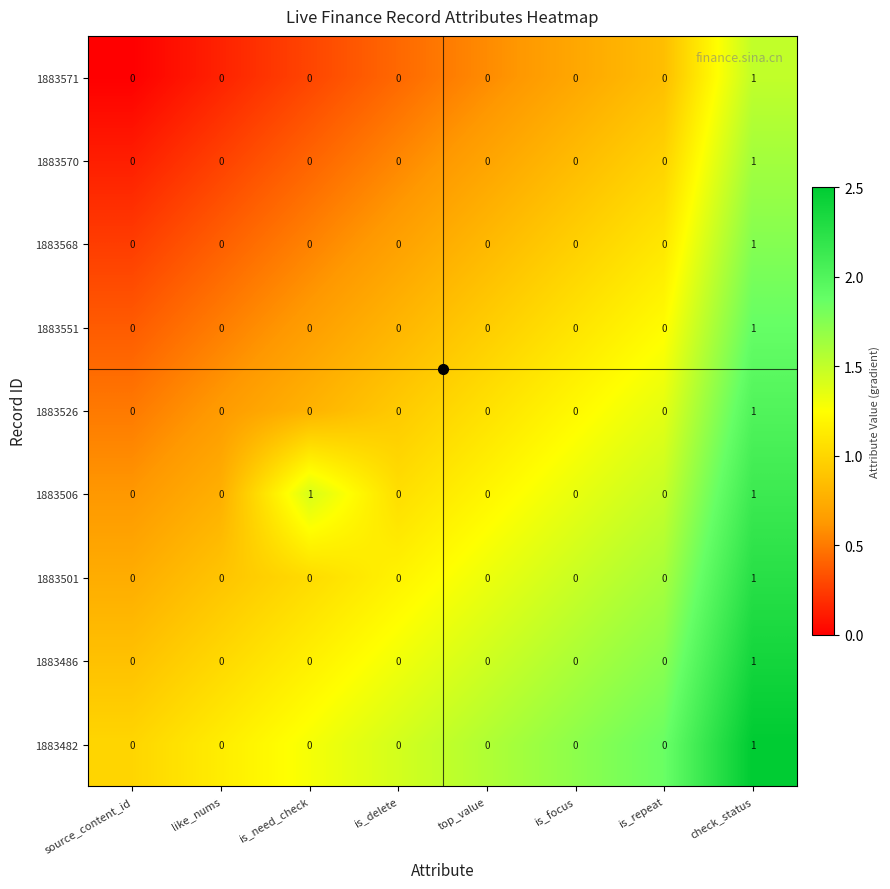

Count the 1883570 values in the range 0 to 1.

8